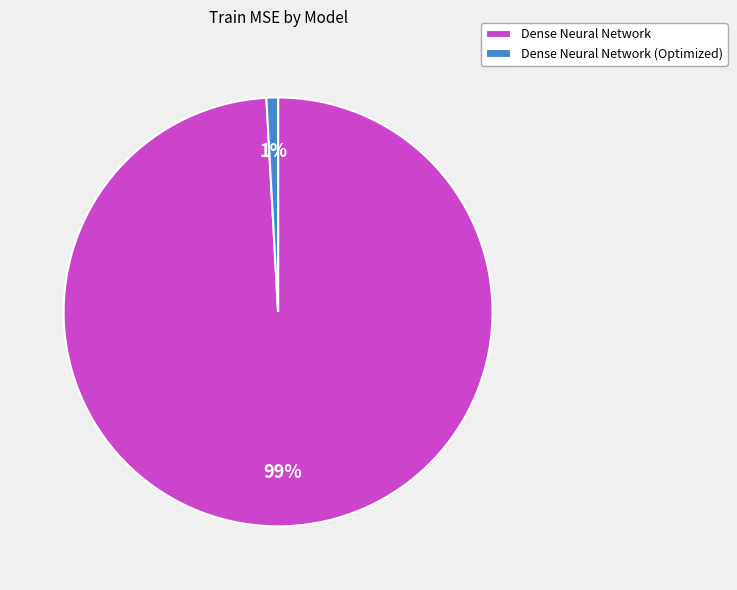

Does Dense Neural Network account for over 50% of the chart?

Yes